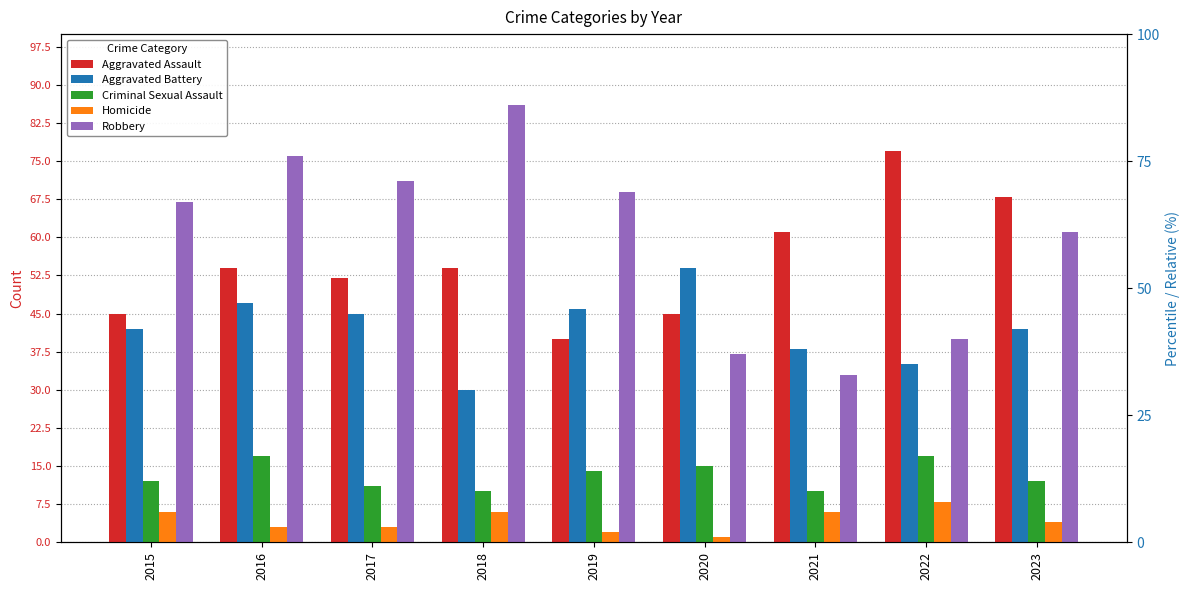

At which category is the sum across all series the highest?

2016